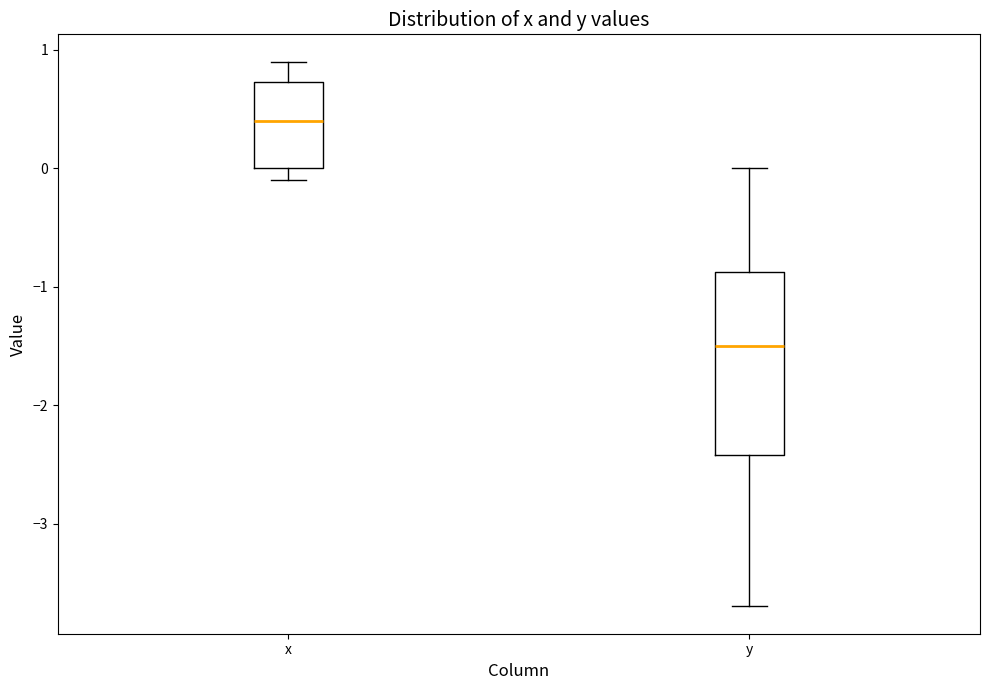

Reading left to right, read every box against the y-axis: the position of its median line, the range the box covers, and the ends of its whiskers. The values are not printed on the chart, so give them approximately, as read against the axis.

x: median 0.4, box 0.0 to 0.7, whiskers -0.1 to 0.9
y: median -1.5, box -2.4 to -0.9, whiskers -3.7 to 0.0